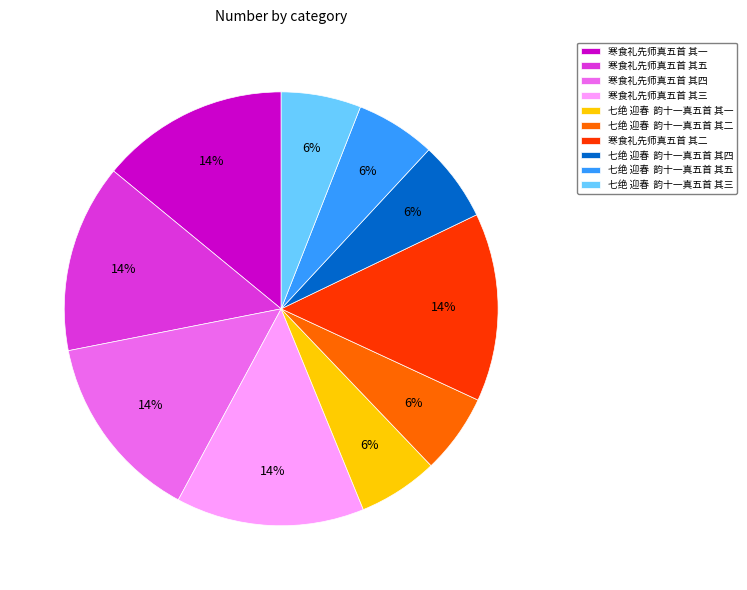

What is the ratio of the value at 七绝 迎春 韵十一真五首 其二 to the value at 寒食礼先师真五首 其二?

0.4